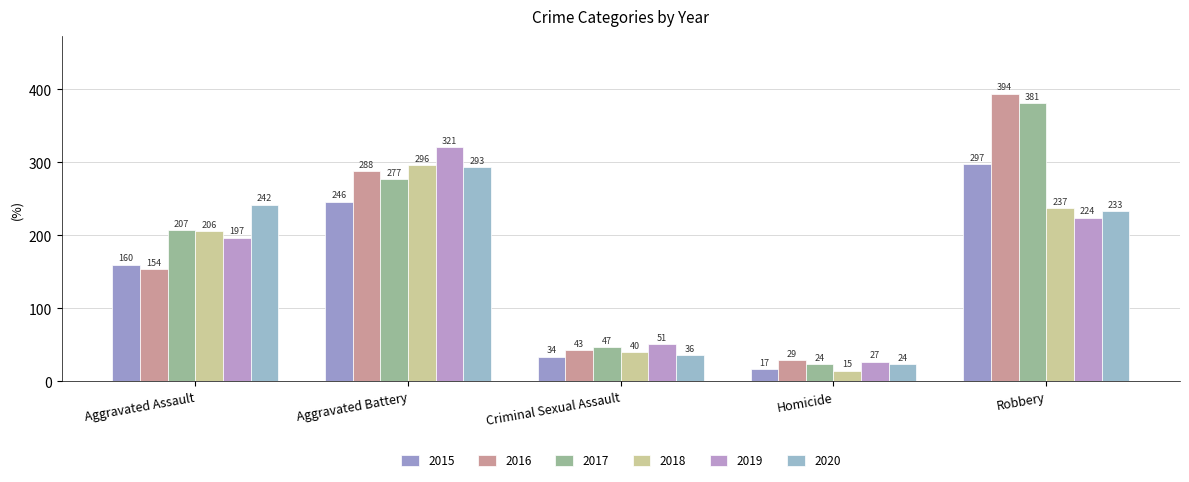

Reading left to right, list all the values displayed in this chart.

2015: Aggravated Assault=160	Aggravated Battery=246	Criminal Sexual Assault=34	Homicide=17	Robbery=297
2016: Aggravated Assault=154	Aggravated Battery=288	Criminal Sexual Assault=43	Homicide=29	Robbery=394
2017: Aggravated Assault=207	Aggravated Battery=277	Criminal Sexual Assault=47	Homicide=24	Robbery=381
2018: Aggravated Assault=206	Aggravated Battery=296	Criminal Sexual Assault=40	Homicide=15	Robbery=237
2019: Aggravated Assault=197	Aggravated Battery=321	Criminal Sexual Assault=51	Homicide=27	Robbery=224
2020: Aggravated Assault=242	Aggravated Battery=293	Criminal Sexual Assault=36	Homicide=24	Robbery=233